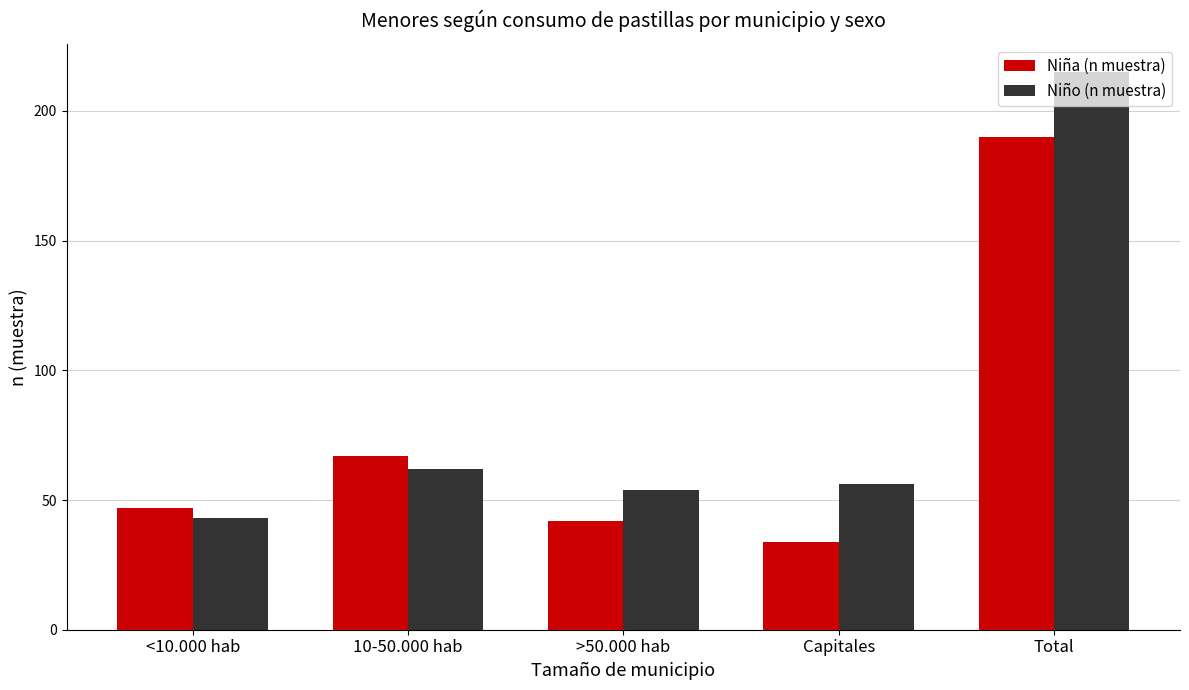

Which series has the largest range (max minus min)?

Niño (n muestra)